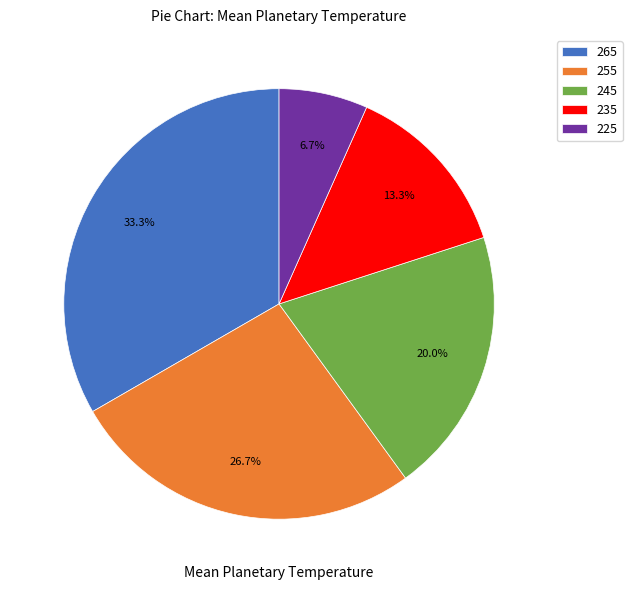

Does 235 account for over 50% of the chart?

No